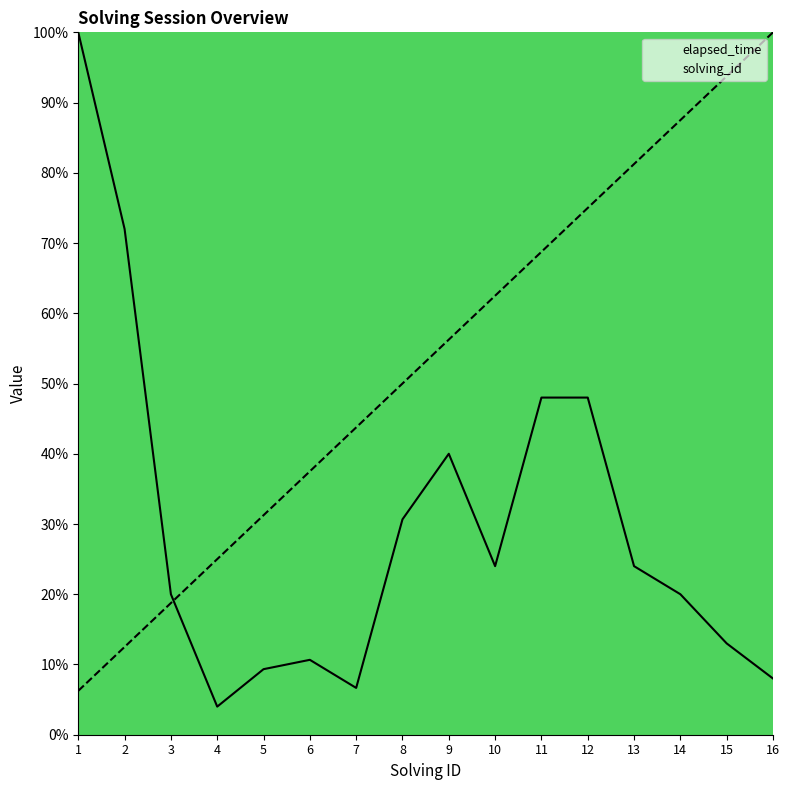

Which label corresponds to the largest value in the chart?

16